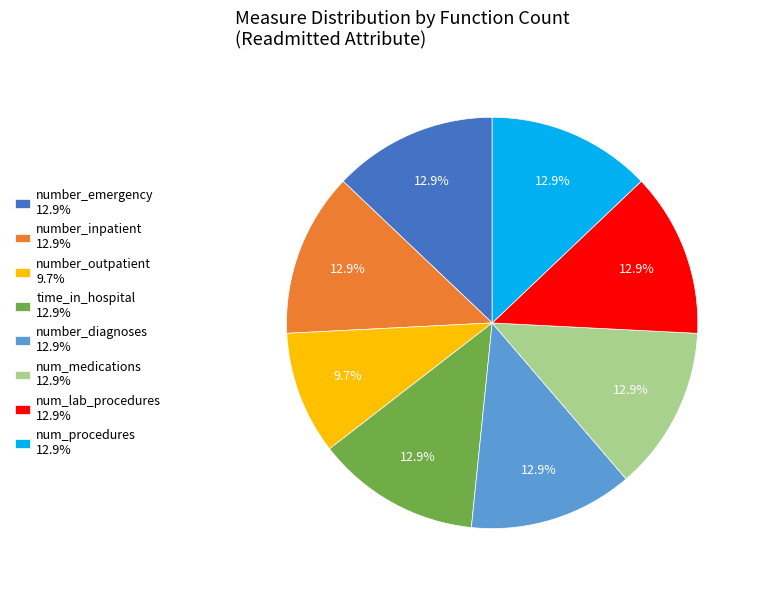

Is there any slice that represents more than half of the pie?

No